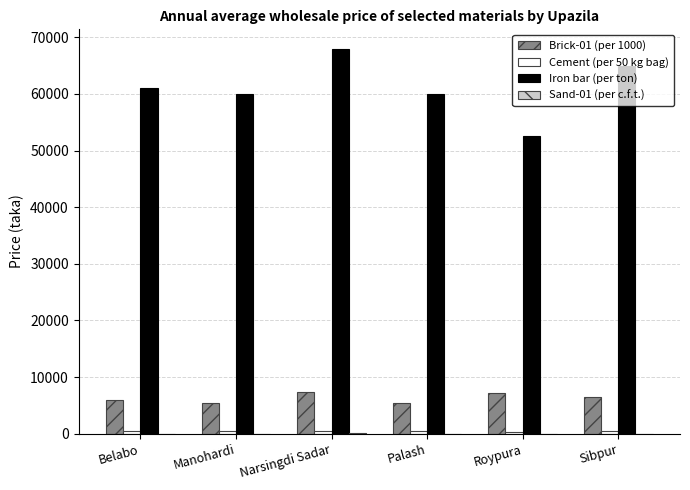

How many data points does each series have?

6